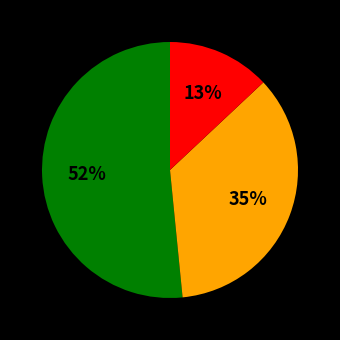

How many slices are in this pie chart?

3